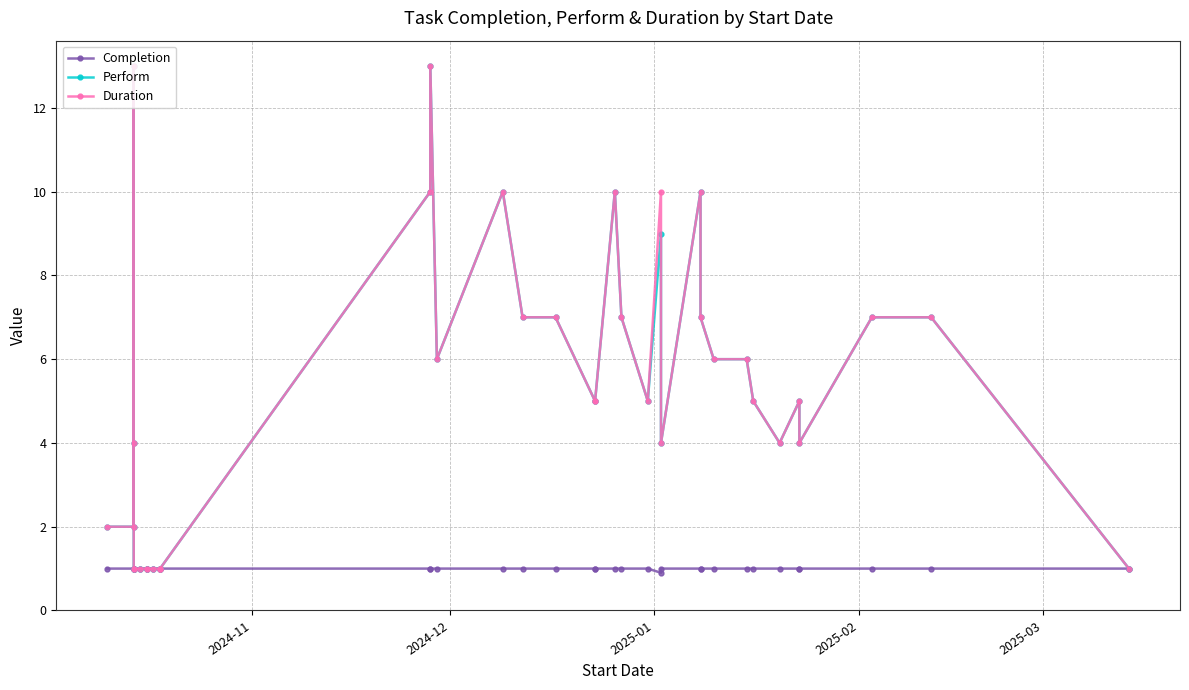

Which series has the widest spread of values?

Perform